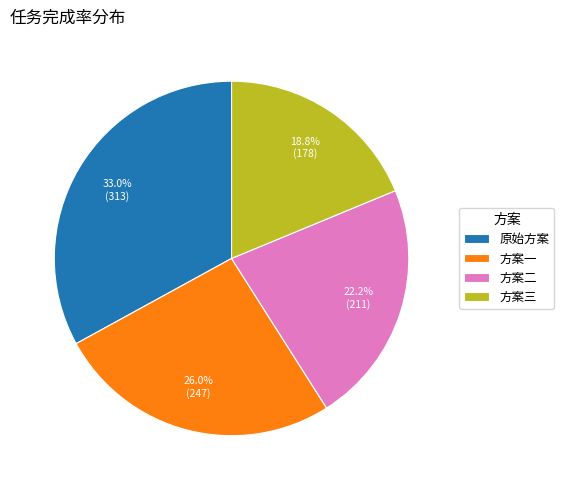

To the nearest percent, what is the combined percentage of 方案三 and 方案二?

41%